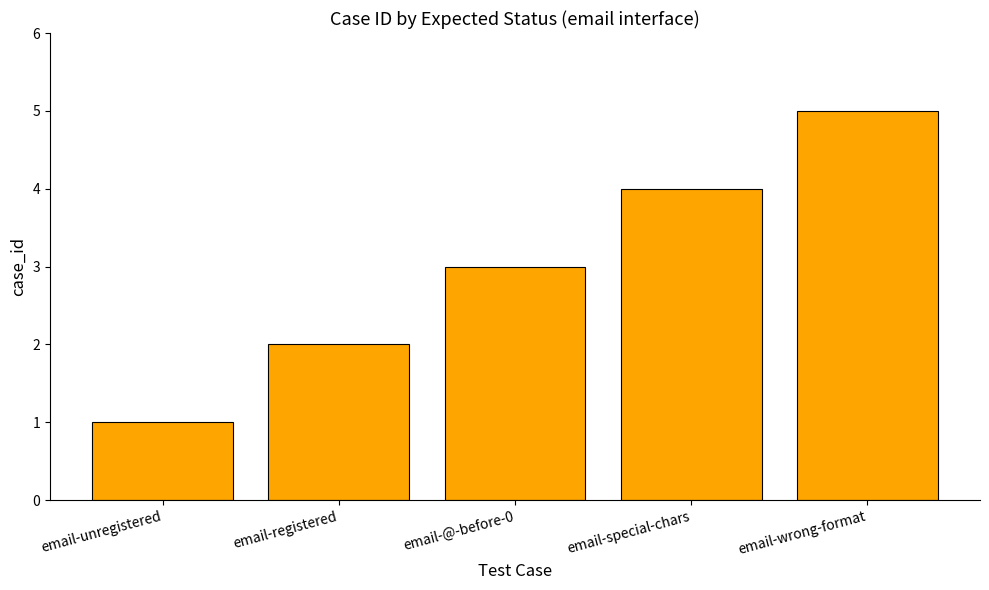

What is the average value?

3